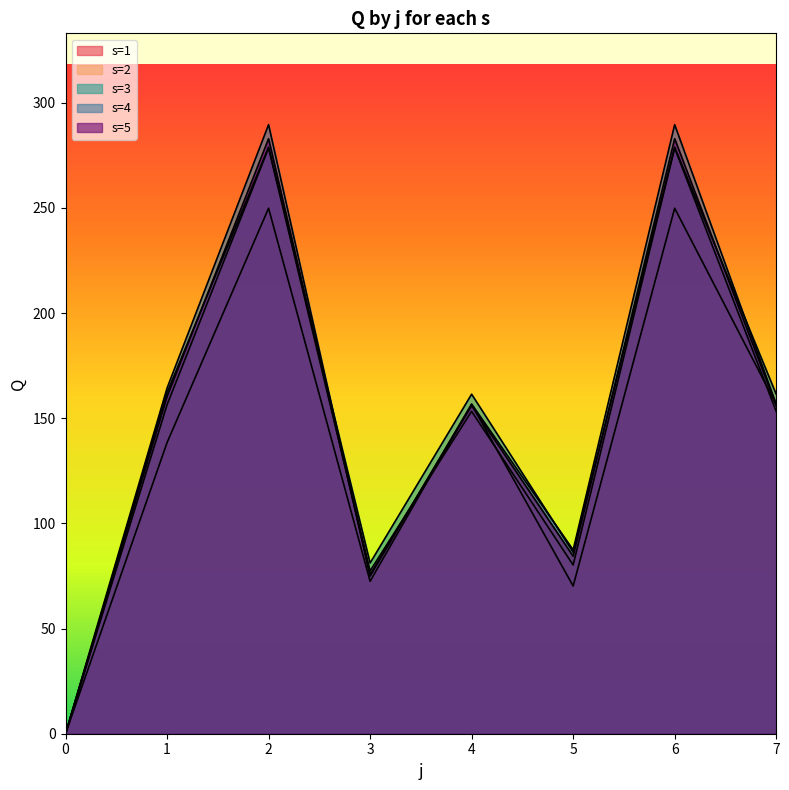

True or false: s=2 has a value of 153.2 at 4.

True